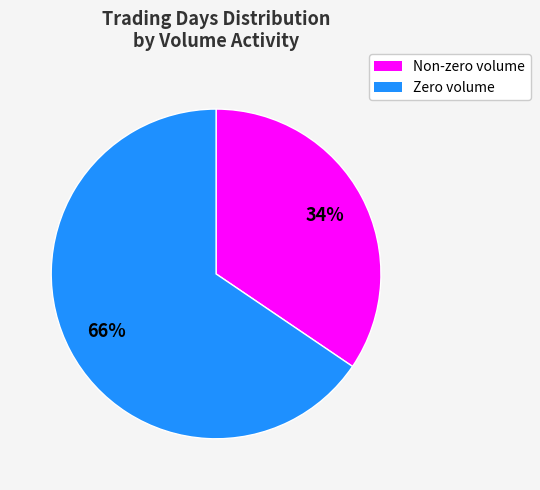

To the nearest percent, what is the average slice percentage?

50%